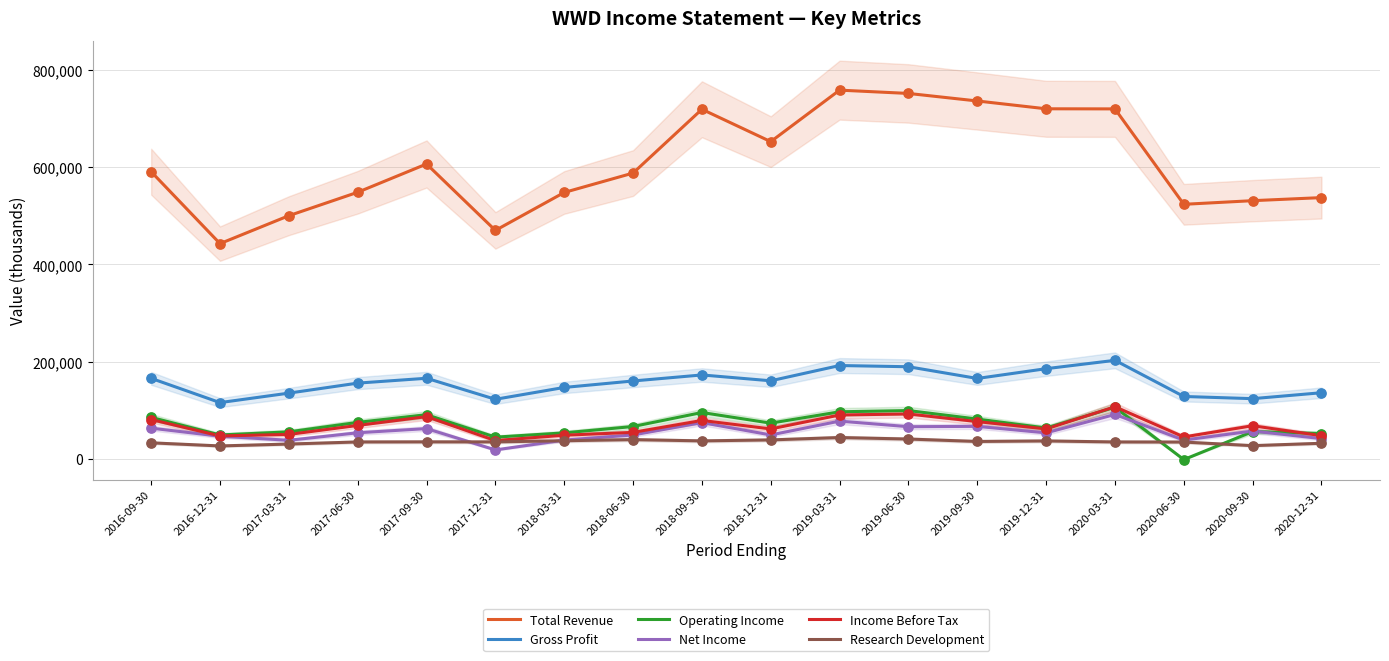

What is the total value across all series at 2019-09-30?

1162800